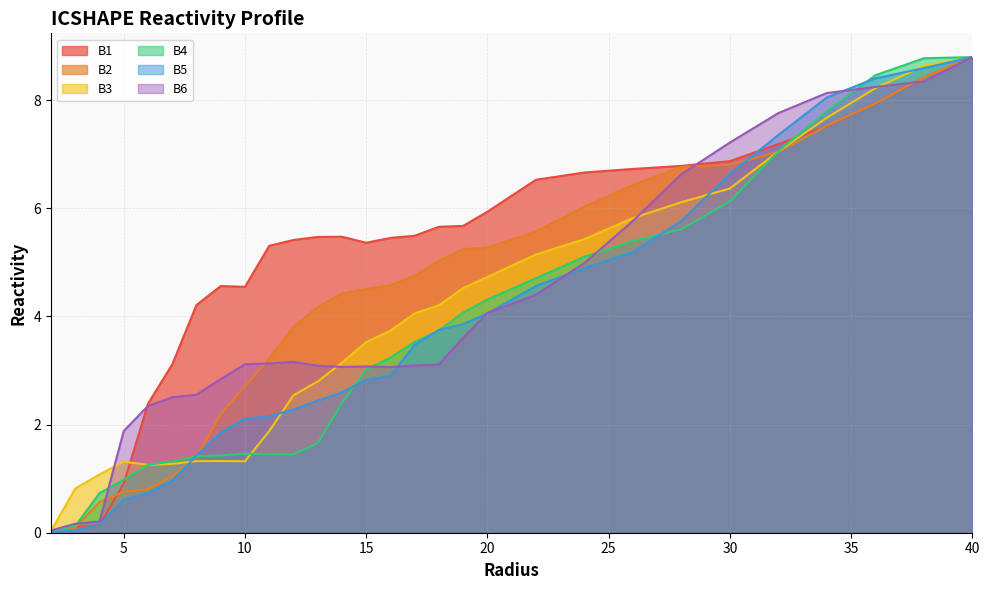

Which has a higher value, 13.0 or 18.0?

18.0